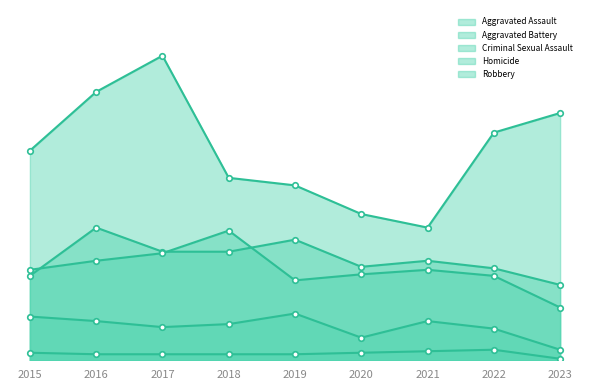

How many distinct data groups are displayed?

5